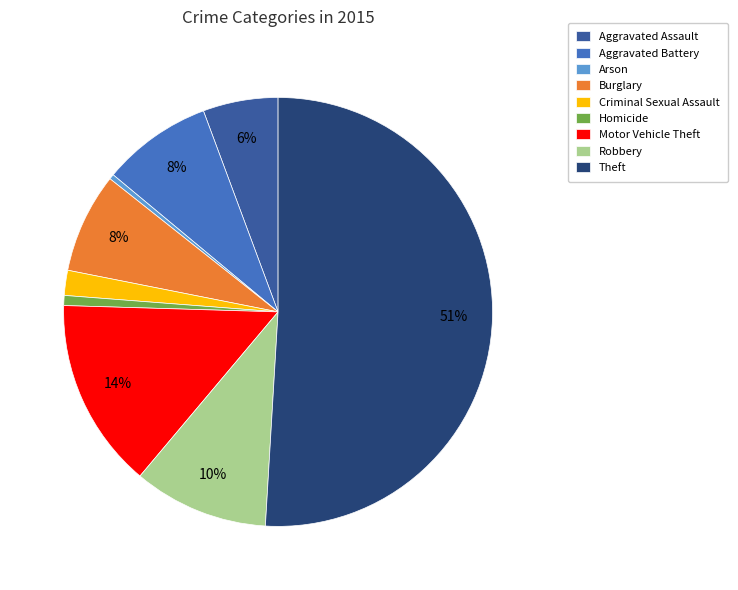

To the nearest percent, what percentage of the pie is Motor Vehicle Theft?

14%